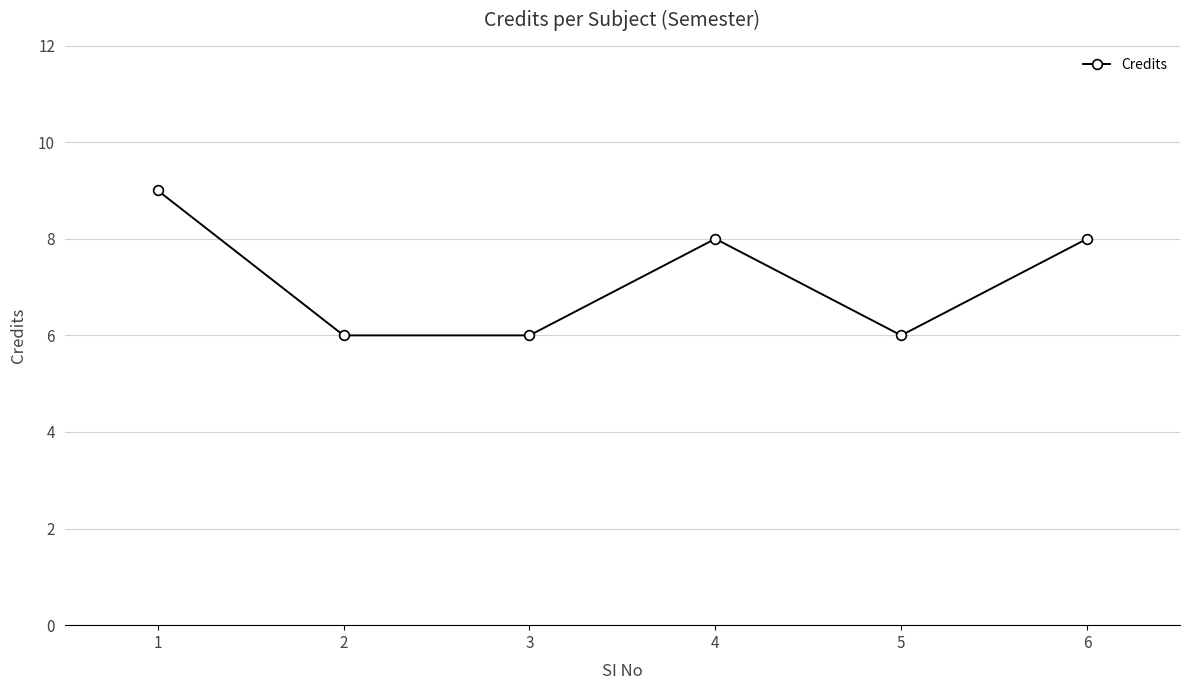

The value at 4 is 11. True or false?

False